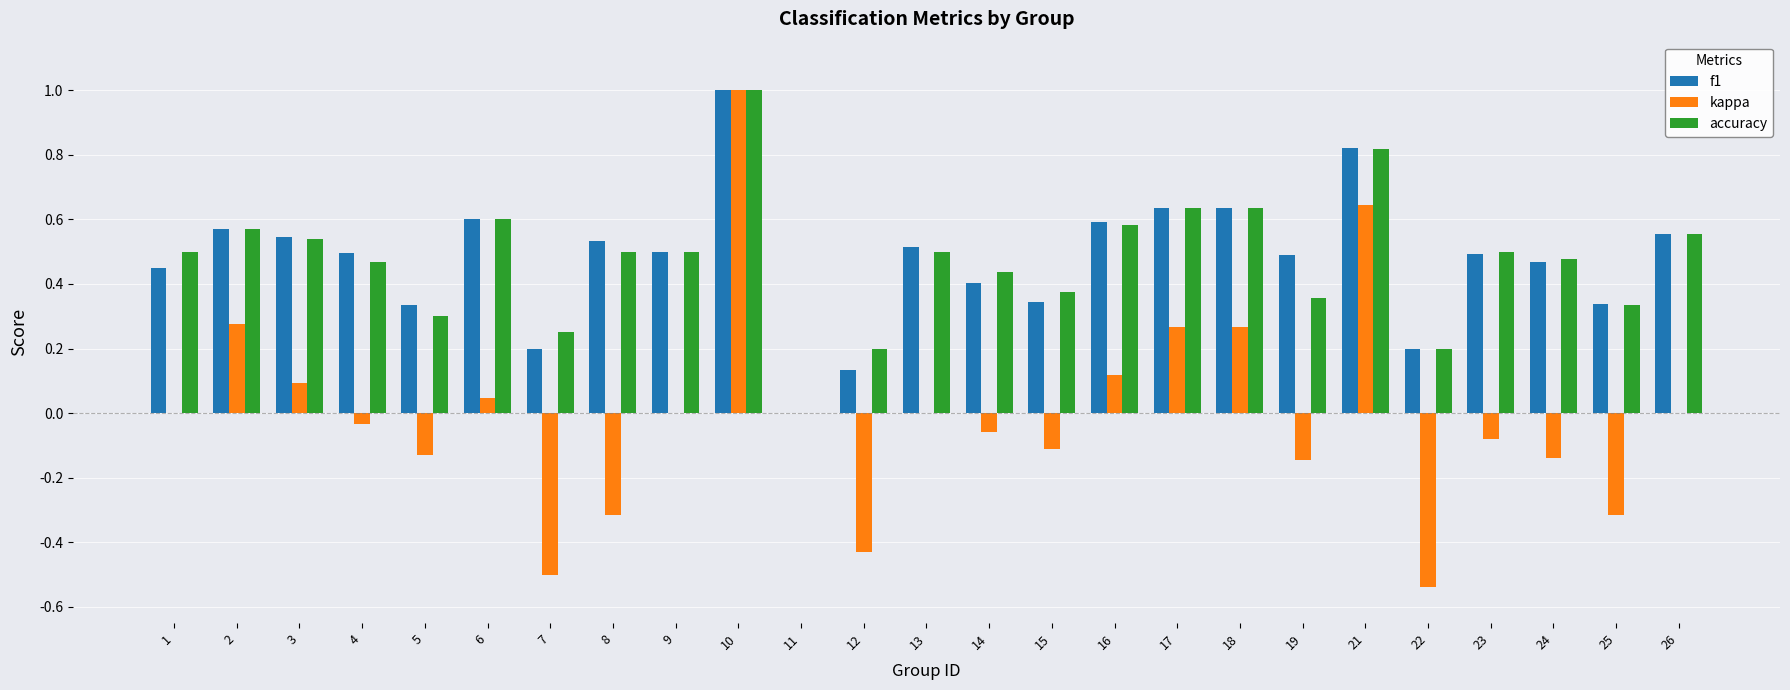

Which series changed the most between 1 and 5?

accuracy